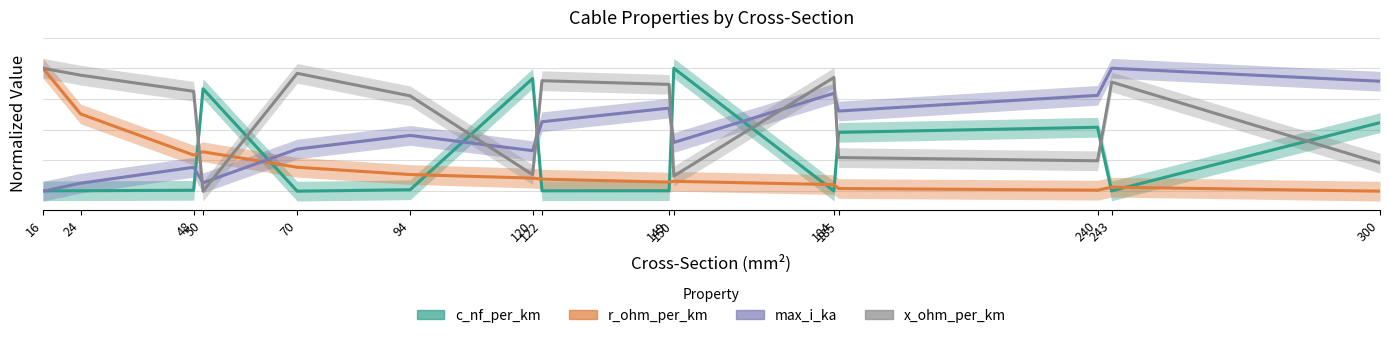

Reading left to right, what are all the values shown in this chart?

c_nf_per_km: 16=0.0	24=0.0	48=0.0	50=0.8	70=0.0	94=0.0	120=0.9	122=0.0	149=0.0	150=1.0	184=0.0	185=0.5	240=0.5	243=0.0	300=0.6
r_ohm_per_km: 16=1.0	24=0.6	48=0.3	50=0.3	70=0.2	94=0.1	120=0.1	122=0.1	149=0.1	150=0.1	184=0.1	185=0.0	240=0.0	243=0.0	300=0.0
max_i_ka: 16=0.0	24=0.1	48=0.2	50=0.1	70=0.3	94=0.5	120=0.3	122=0.6	149=0.7	150=0.4	184=0.8	185=0.7	240=0.8	243=1.0	300=0.9
x_ohm_per_km: 16=1.0	24=0.9	48=0.8	50=0.0	70=1.0	94=0.8	120=0.1	122=0.9	149=0.9	150=0.1	184=0.9	185=0.3	240=0.2	243=0.9	300=0.2